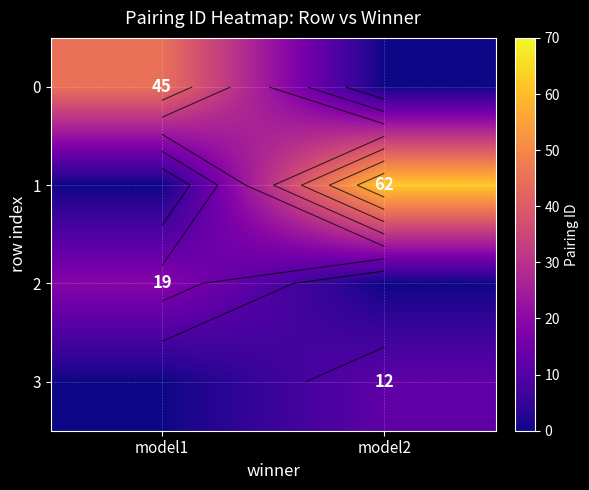

True or false: 3 has a value of 12 at model2.

True